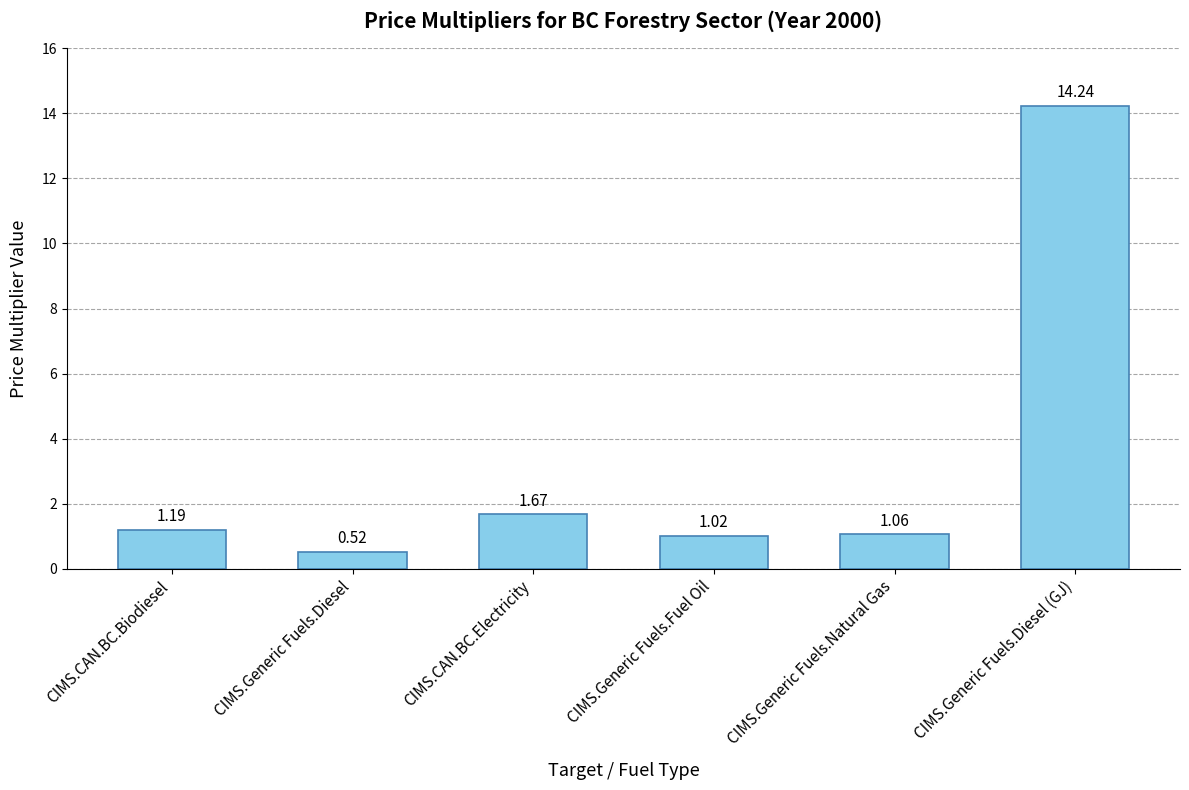

How many distinct data groups are displayed?

1